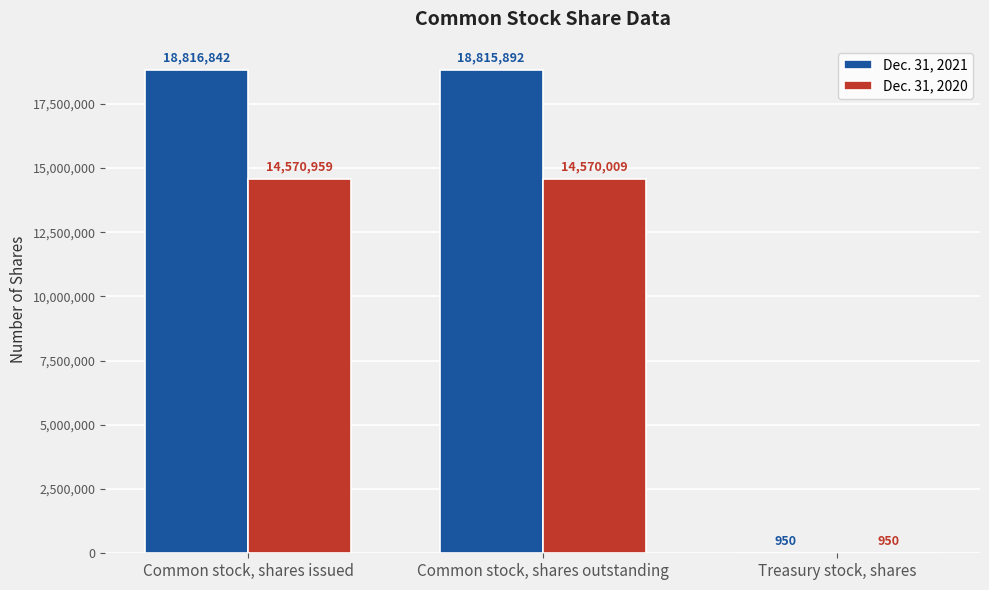

What is the sum of all Dec. 31, 2020 values?

29141918